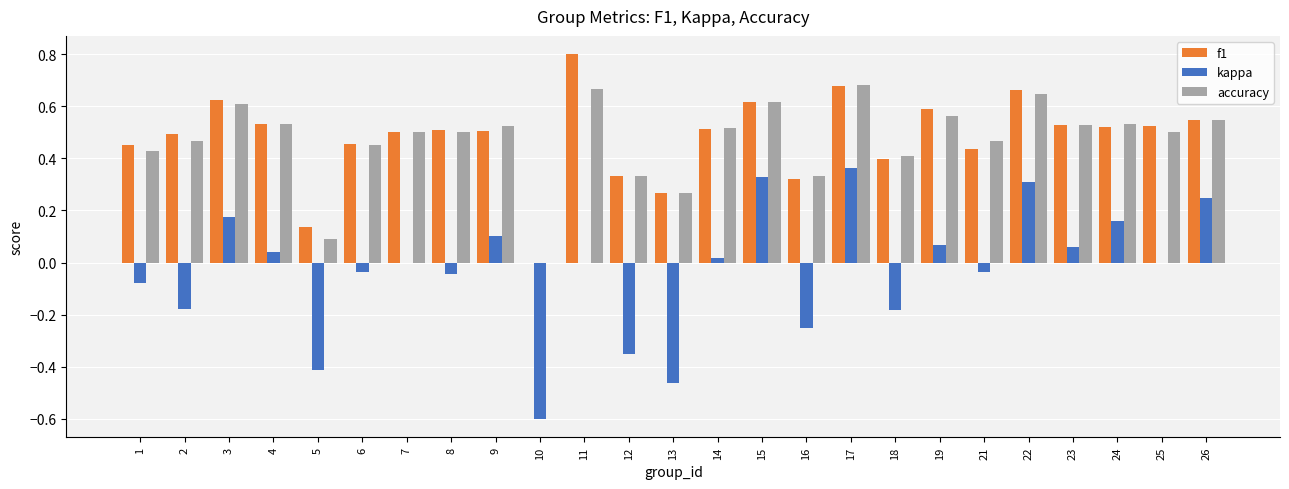

Is the value of accuracy at 13 greater than the value of f1 at 24?

No